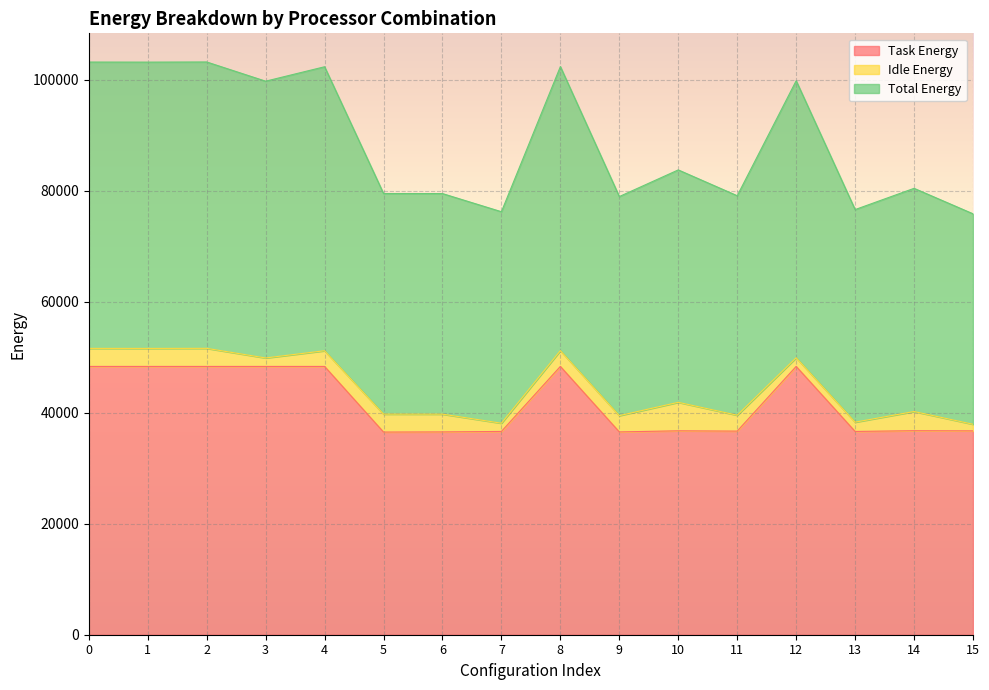

Is the value of Task Energy at 14 greater than the value of Total Energy at 4?

No